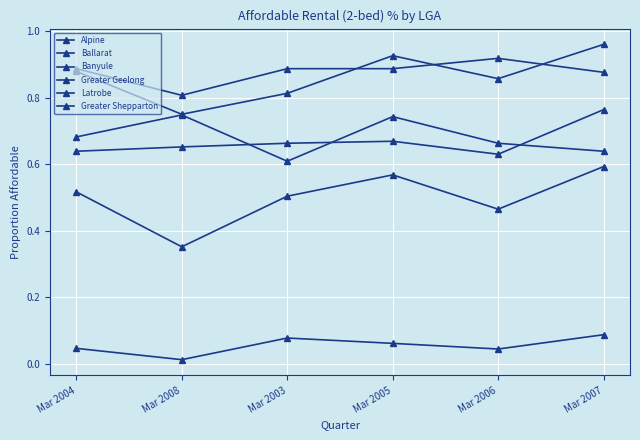

Reading left to right, what are all the values shown in this chart?

Alpine: 0.9	0.8	0.8	0.9	0.9	1.0
Ballarat: 0.6	0.7	0.7	0.7	0.6	0.8
Banyule: 0.0	0.0	0.1	0.1	0.0	0.1
Greater Geelong: 0.5	0.4	0.5	0.6	0.5	0.6
Latrobe: 0.9	0.8	0.9	0.9	0.9	0.9
Greater Shepparton: 0.7	0.7	0.6	0.7	0.7	0.6